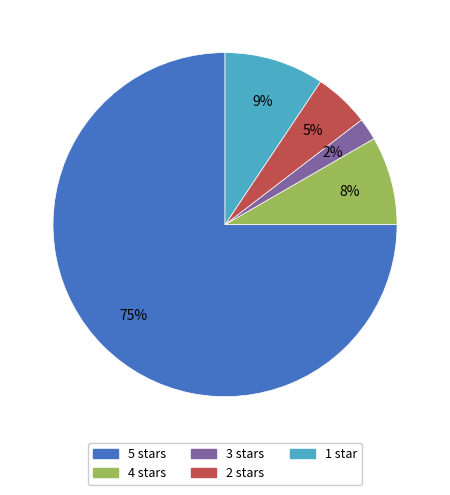

What percentage is the 1 star slice, to the nearest percent?

9%